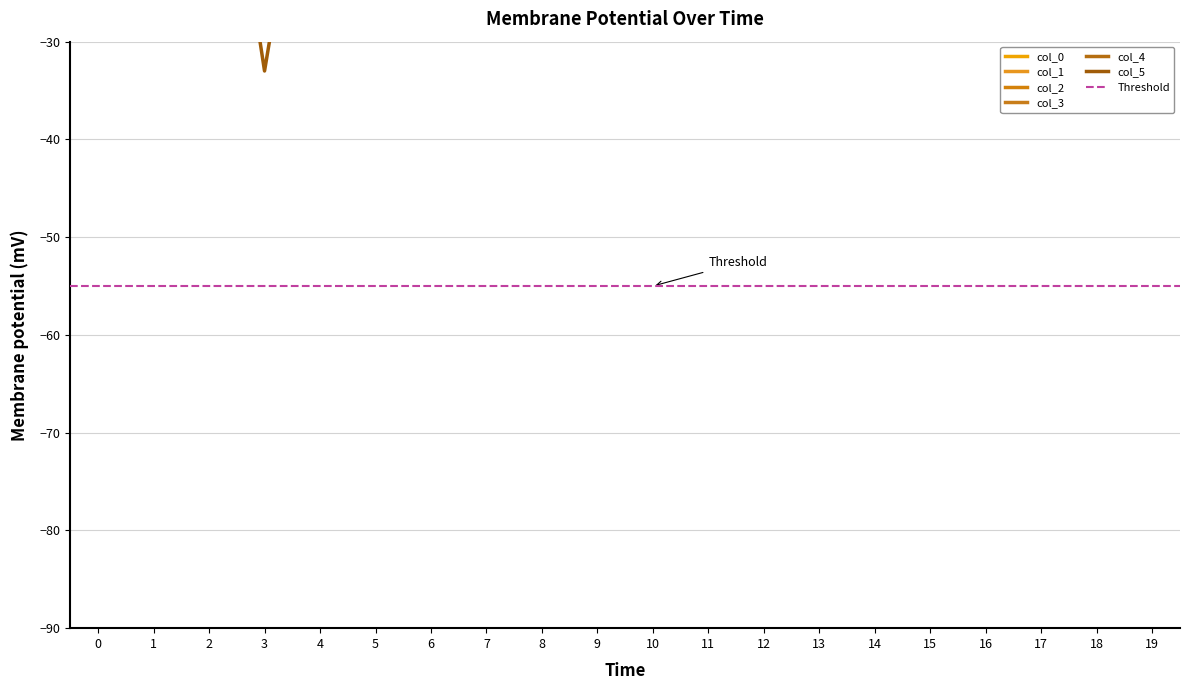

At 5, list the series in order from largest to smallest.

col_0, col_2, col_3, col_4, col_5, col_1